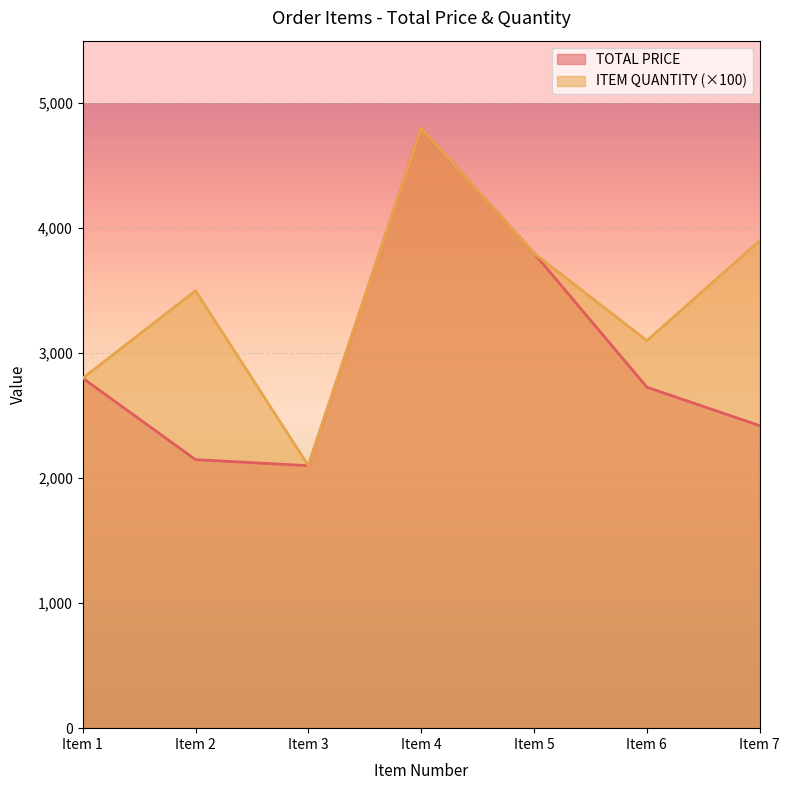

Reading left to right, transcribe all the data shown in this chart.

TOTAL PRICE: Item 1=2800.0	Item 2=2148.3	Item 3=2100.0	Item 4=4800.0	Item 5=3800.0	Item 6=2728.0	Item 7=2419.9
ITEM QUANTITY: Item 1=2800.0	Item 2=3500.0	Item 3=2100.0	Item 4=4800.0	Item 5=3800.0	Item 6=3100.0	Item 7=3900.0